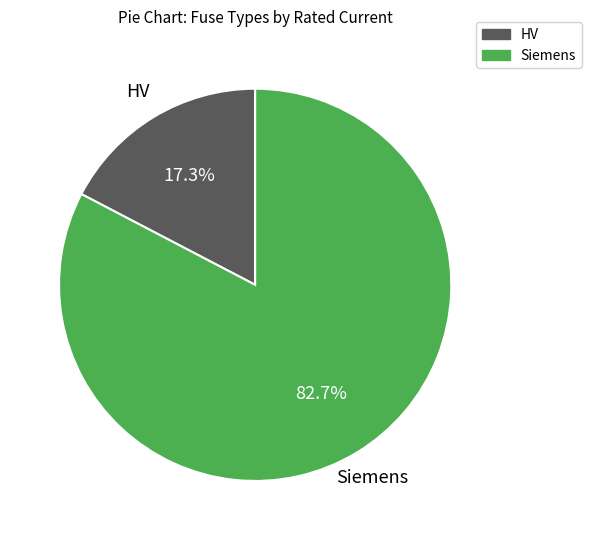

Rank the categories by value from lowest to highest.

HV, Siemens